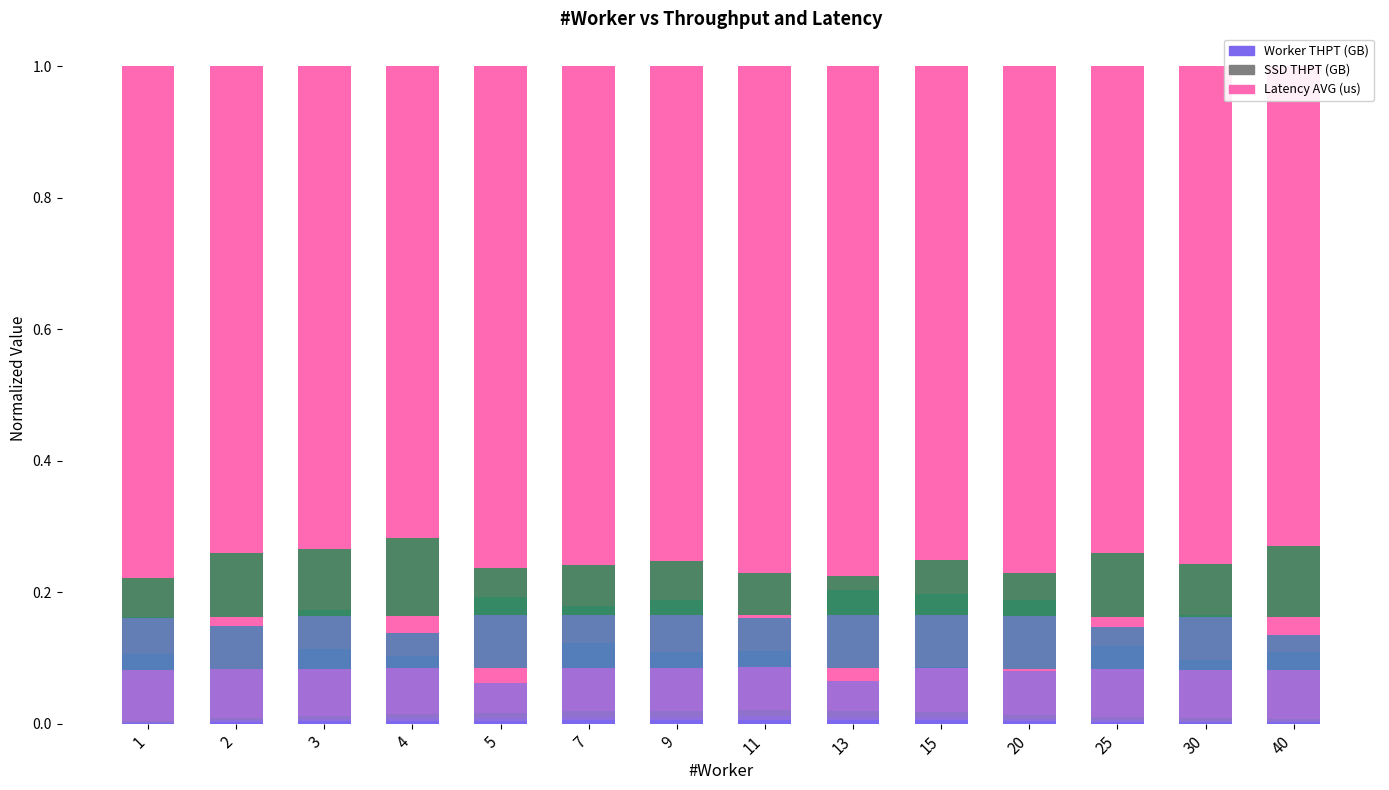

What is the sum of all Latency AVG (us) values?

13.8